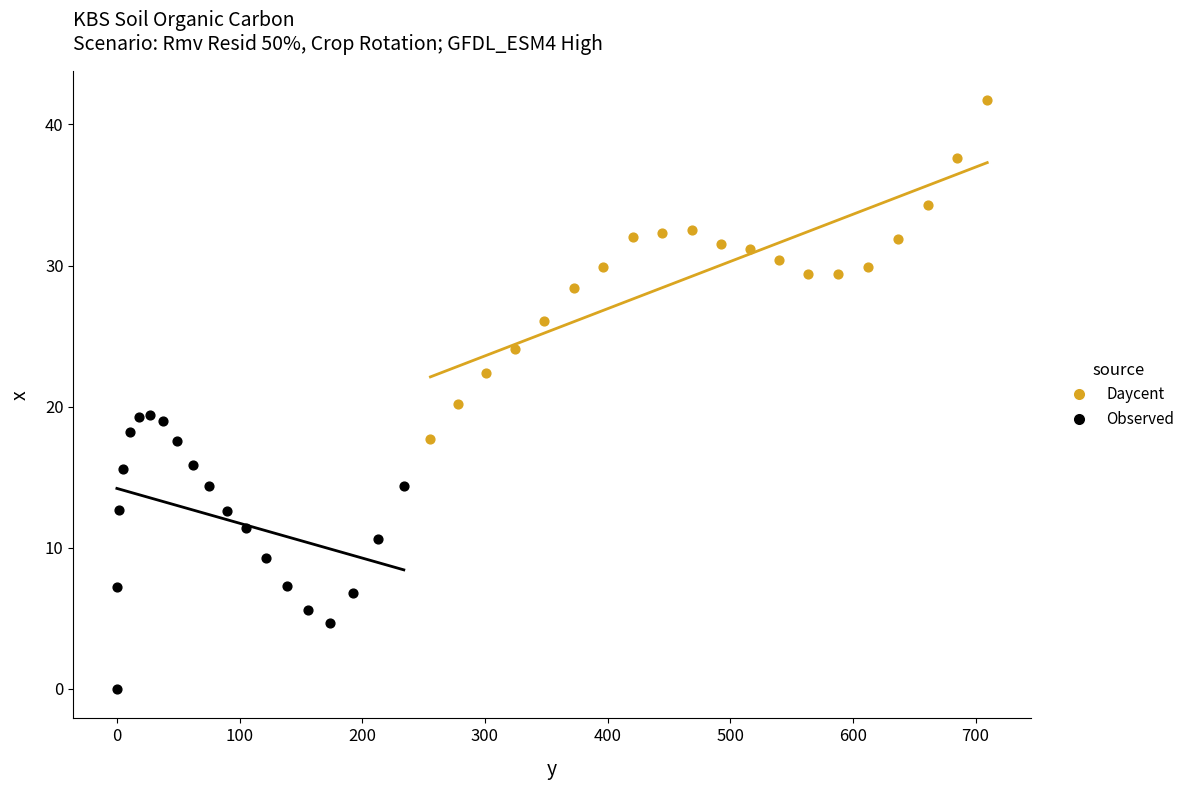

Which series reaches the minimum Y coordinate?

Observed